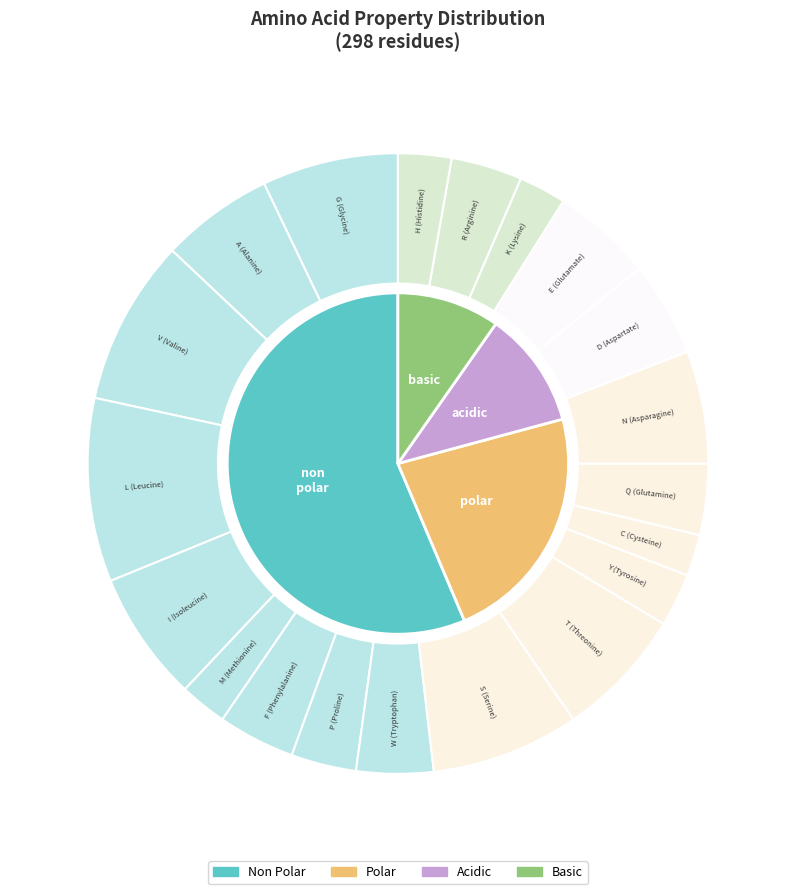

Rank the categories by value from lowest to highest.

basic, acidic, polar, non_polar